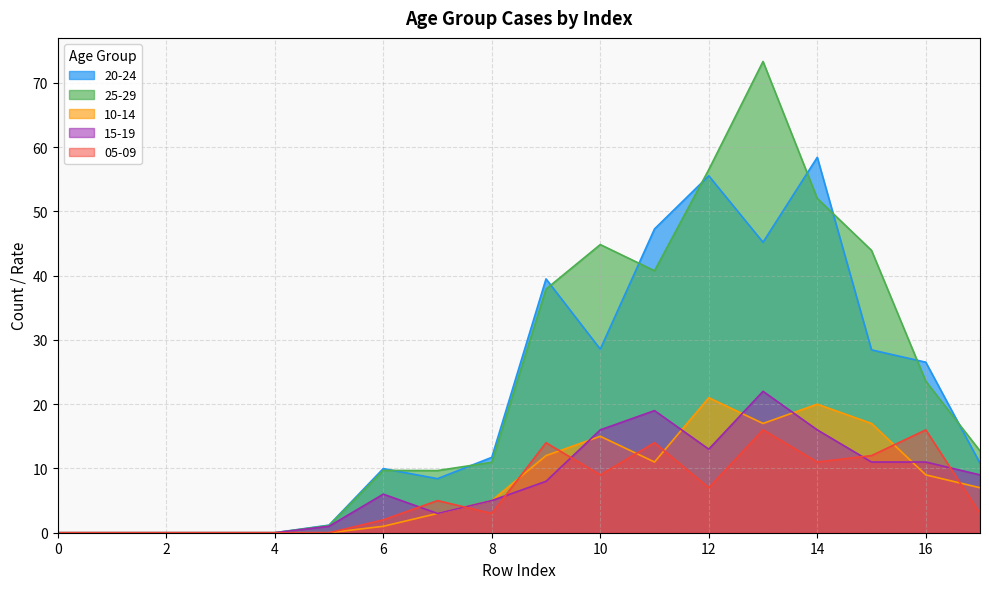

Between which two adjacent categories do 20-24 and 25-29 first intersect?

6 and 7